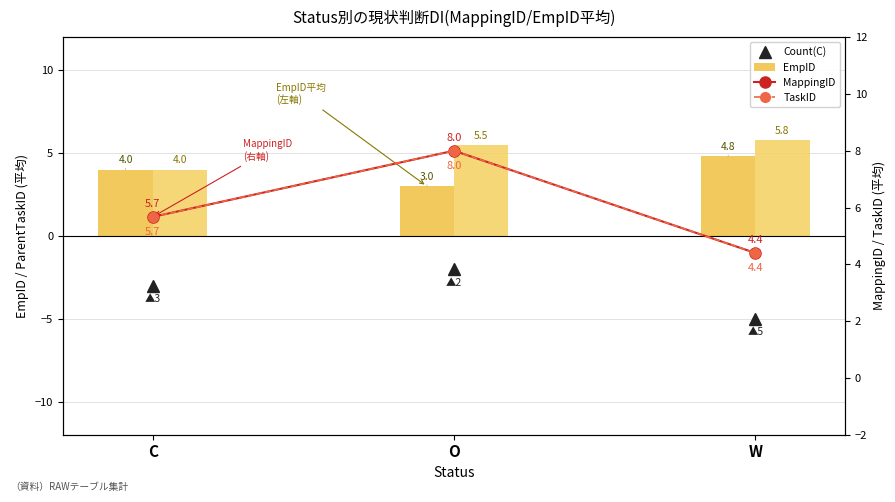

What value does the ParentTaskID series have at C?

4.0